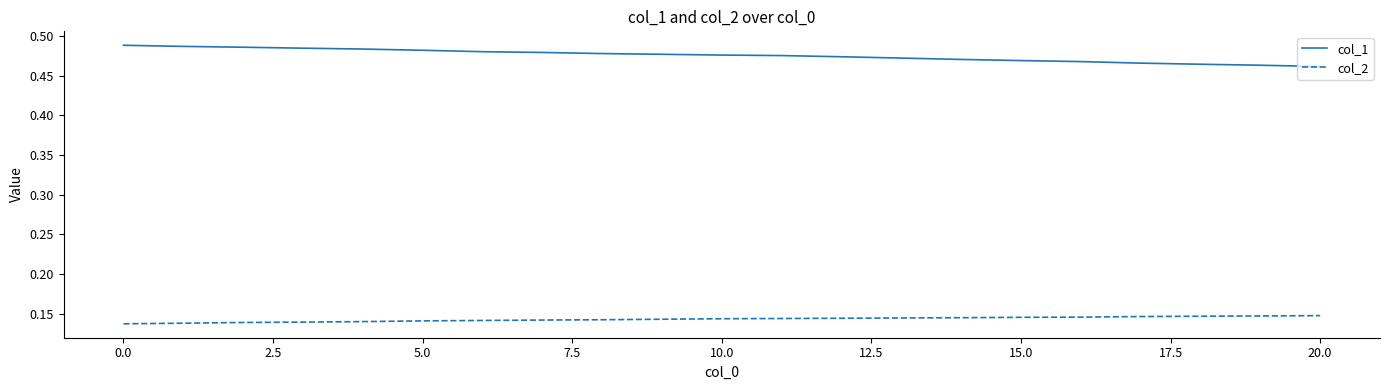

Which series has the widest spread of values?

col_1